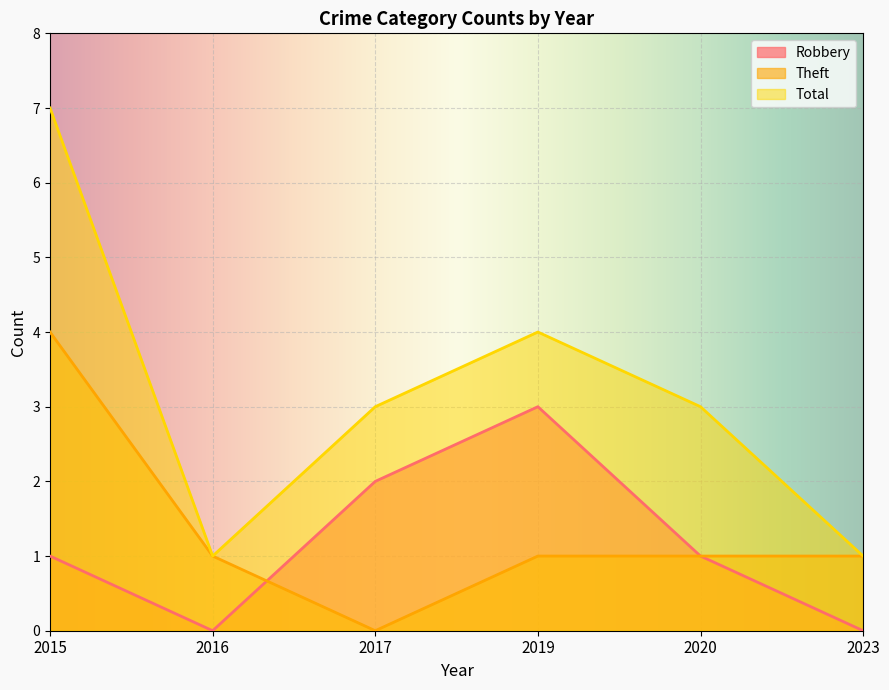

Which category has the lowest value in the Robbery series?

2016